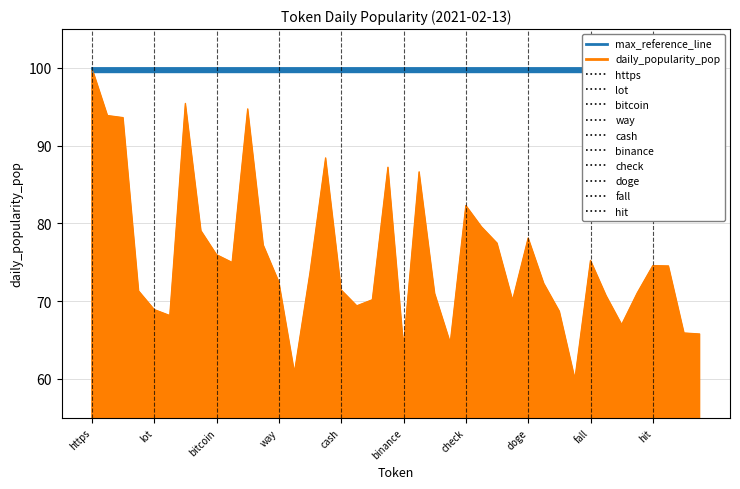

What is the ratio of the value at doge to the value at check?

0.9